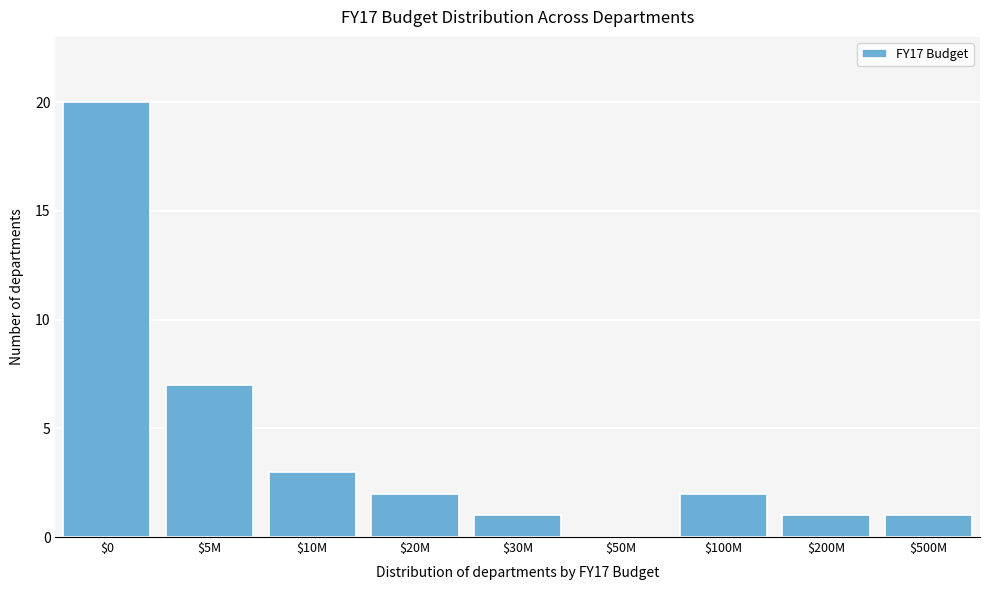

Is it true that the value at $50M is -7?

False